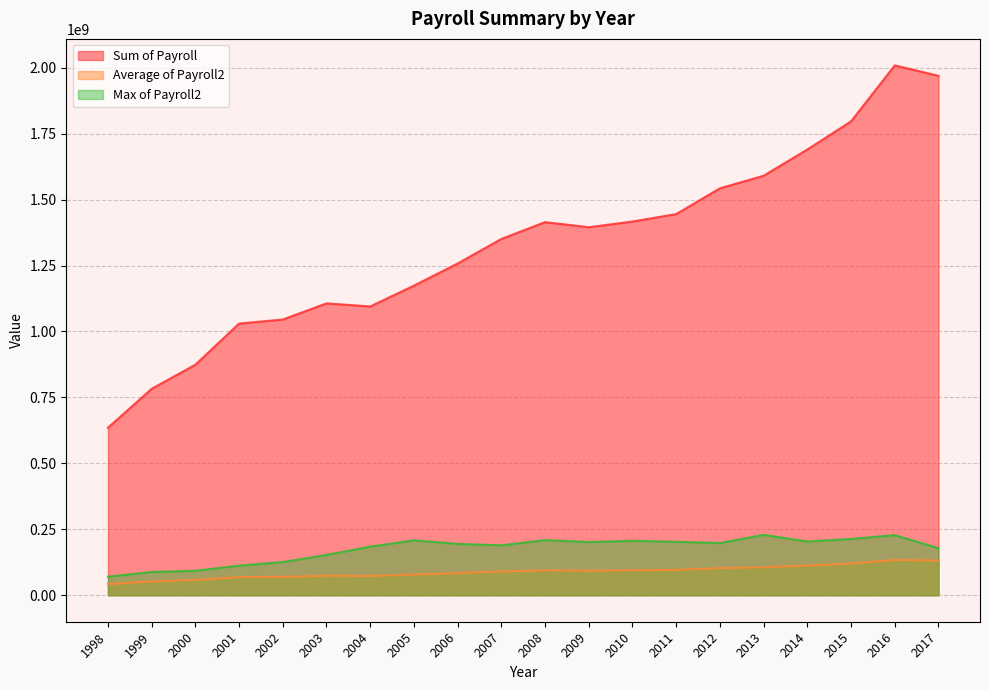

Which category has the lowest value in the Average of Payroll2 series?

1998